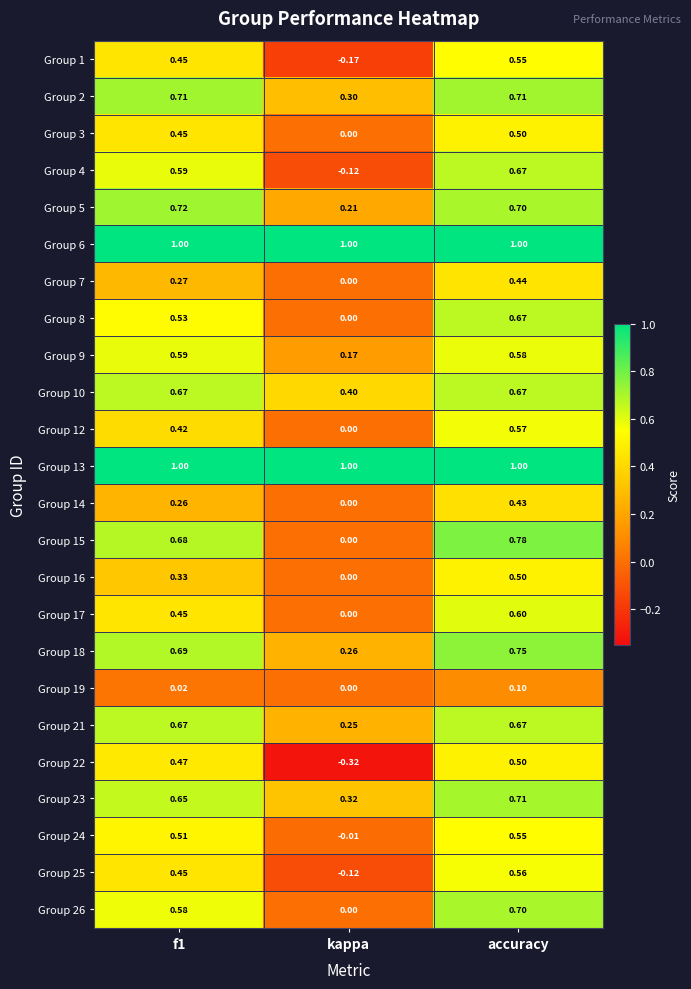

Is the value of Group 13 at kappa greater than the value of Group 26 at kappa?

Yes